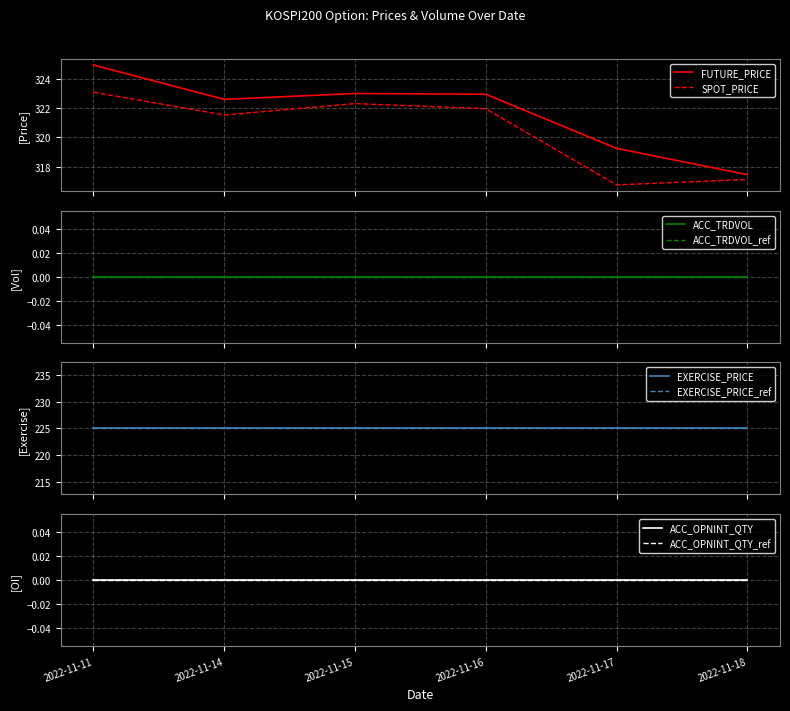

True or false: FUTURE_PRICE and SPOT_PRICE cross at least once.

False